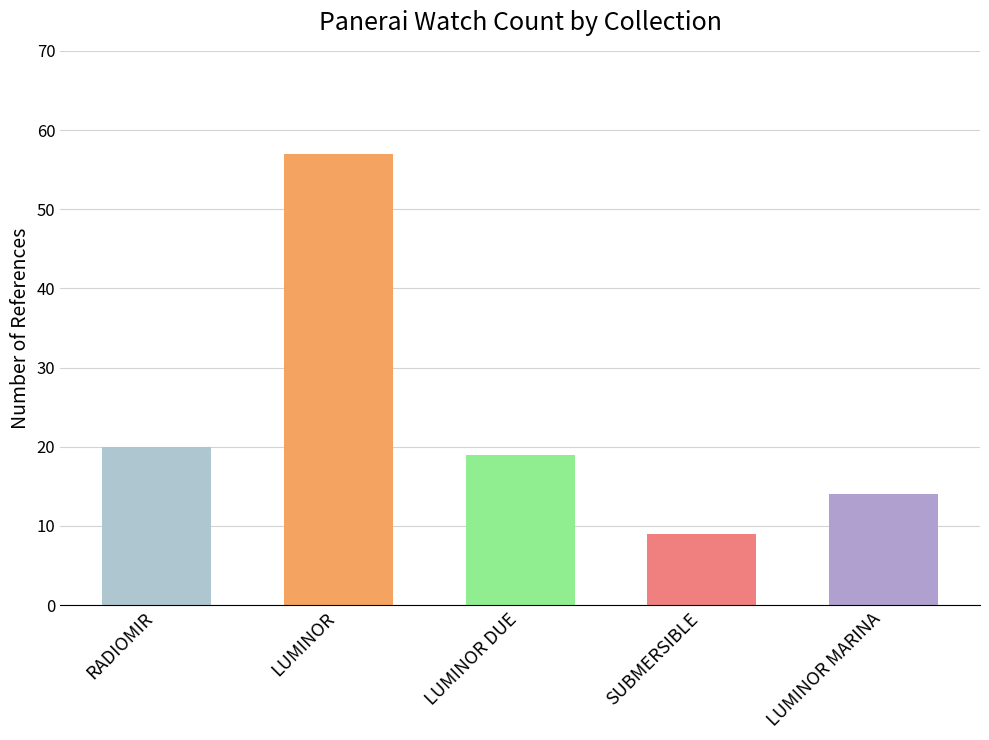

Reading left to right, what are all the values shown in this chart?

20	57	19	9	14